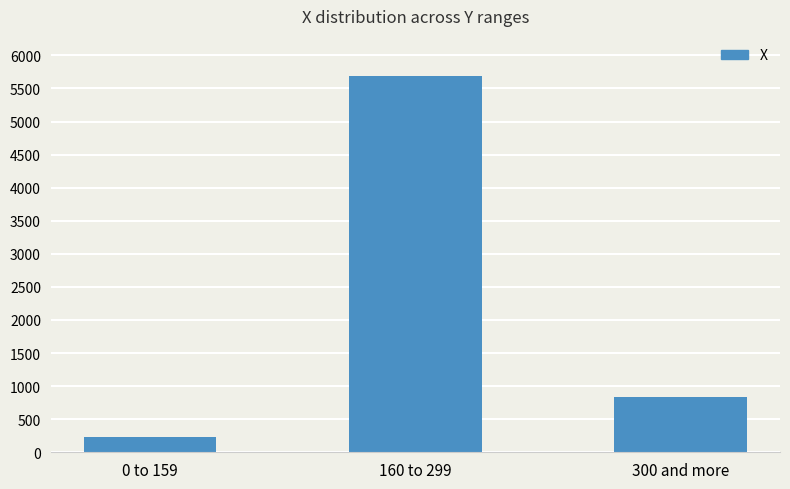

How many data points are less than 835?

1